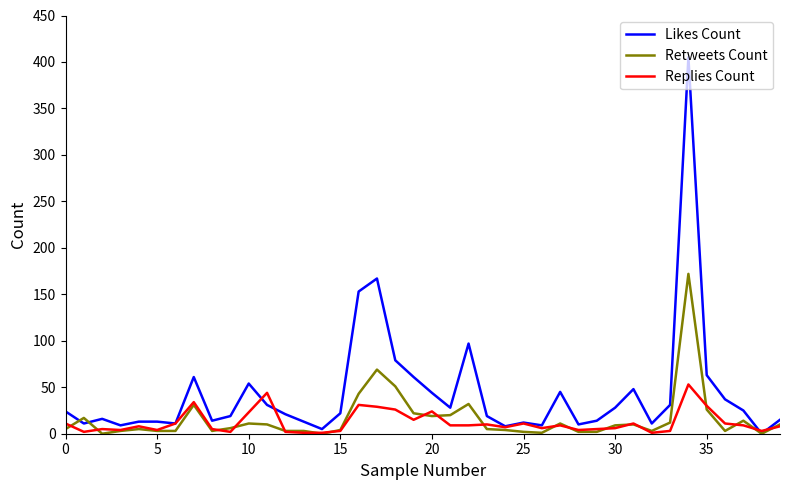

Which series has the widest spread of values?

Likes Count